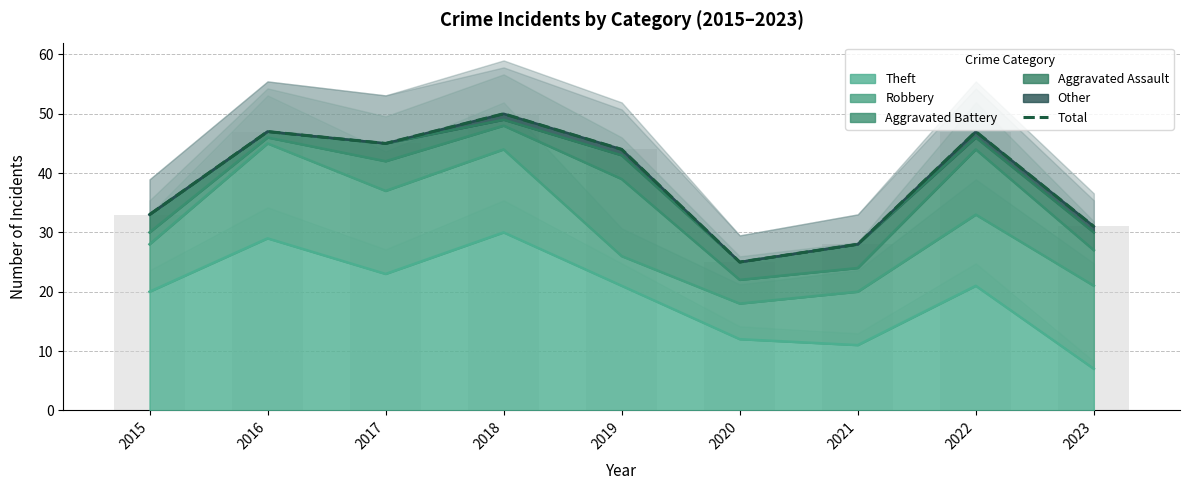

How many bars are there in total?

9